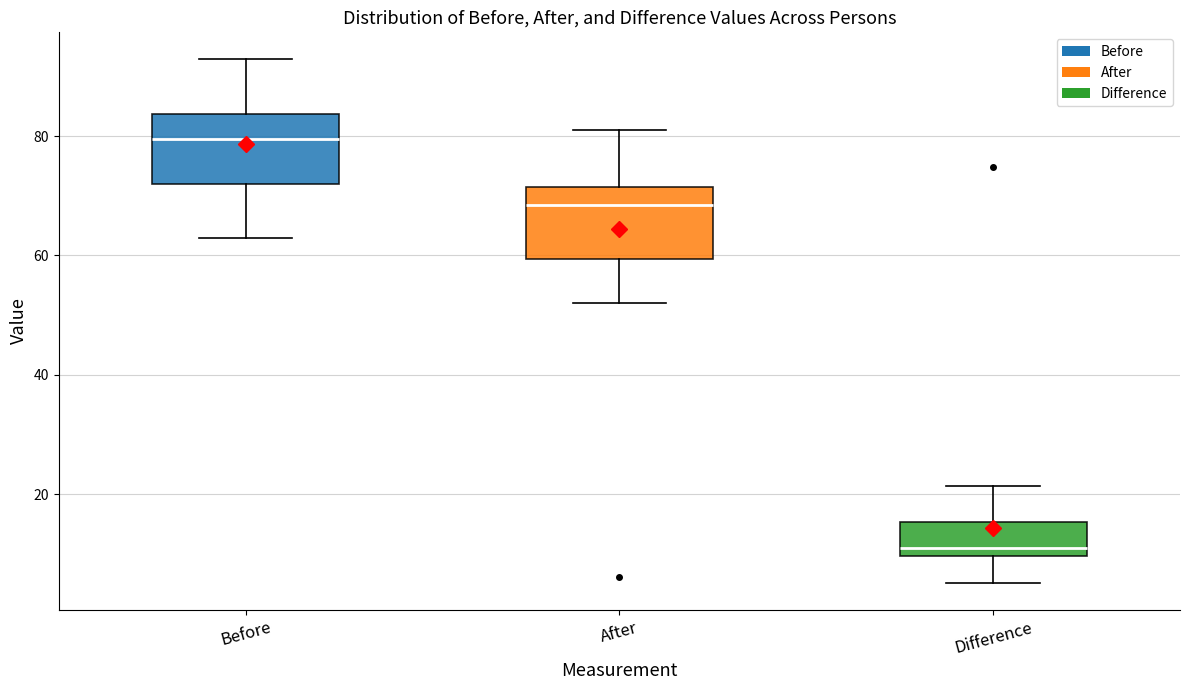

Reading left to right, read every box against the y-axis: the position of its median line, the range the box covers, and the ends of its whiskers. The values are not printed on the chart, so give them approximately, as read against the axis.

Before: median 80, box 72 to 84, whiskers 64 to 94
After: median 68, box 60 to 72, whiskers 52 to 82
Difference: median 12, box 10 to 16, whiskers 6 to 22